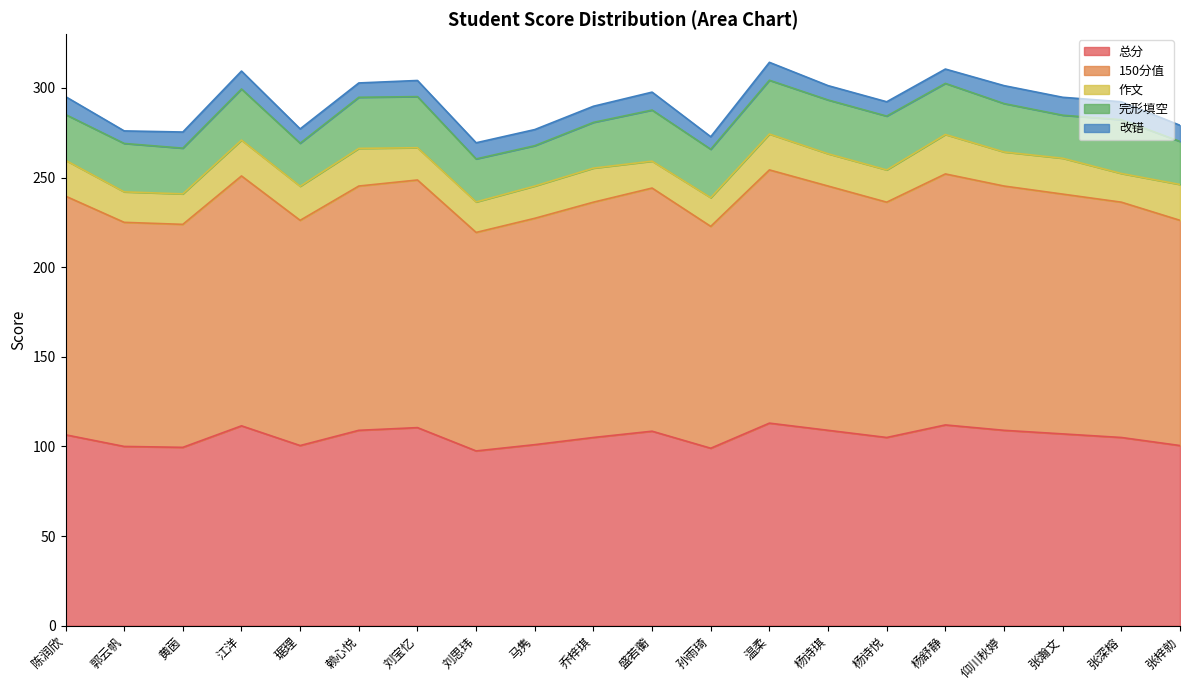

True or false: 完形填空 and 总分 intersect in this chart.

False